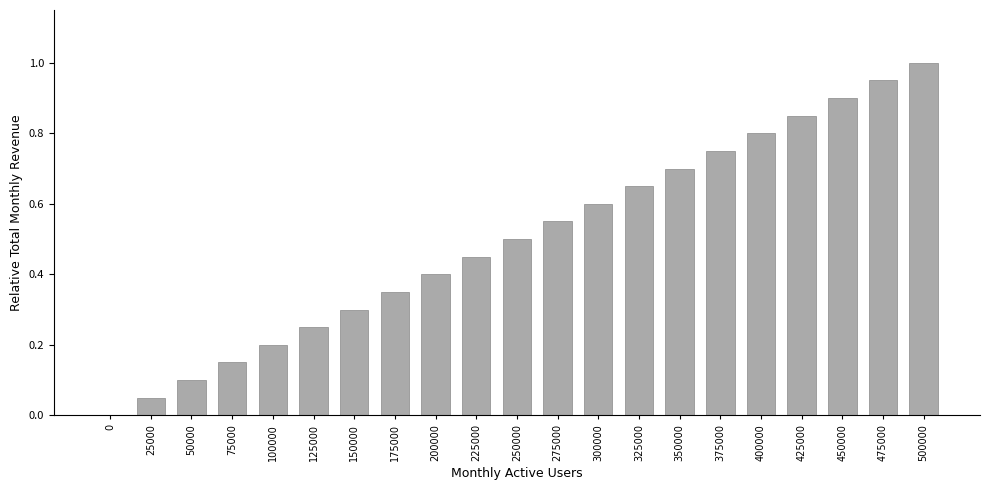

Is it true that the value at 0 is -0.3?

False